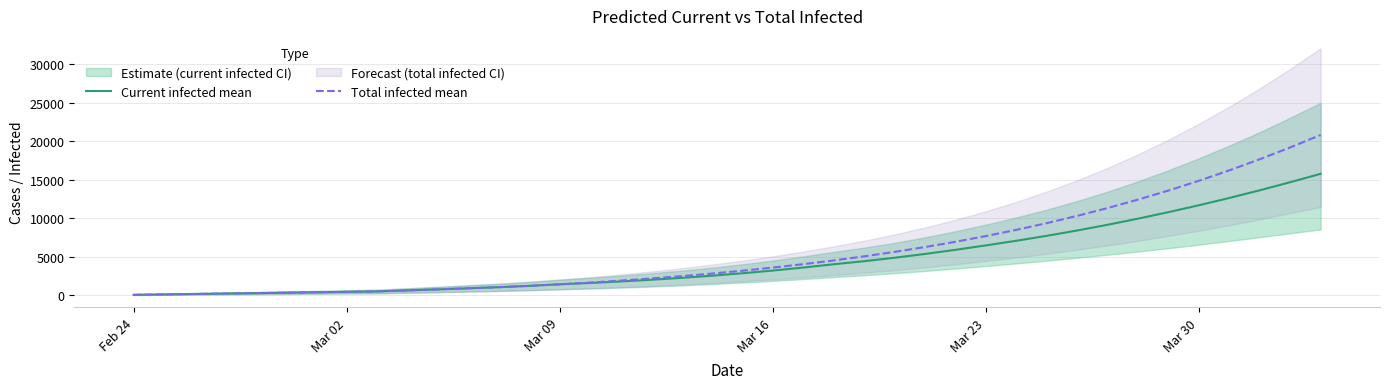

What is the value of the Total infected mean point at the 5th from the left?

275